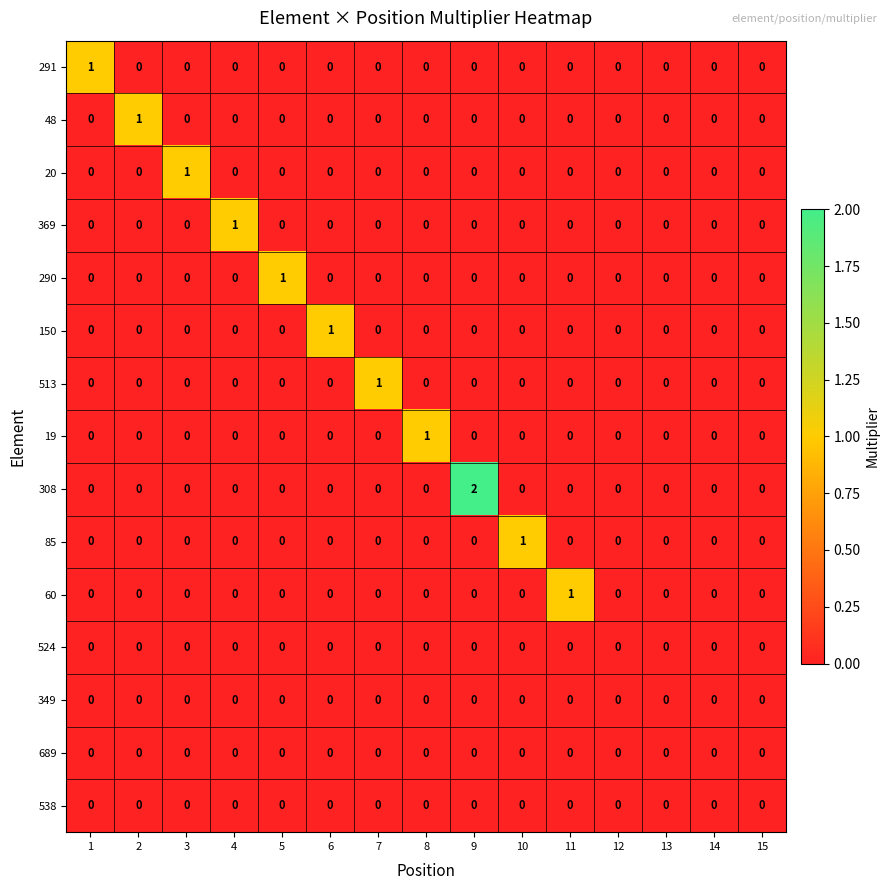

True or false: 48 has a value of 0 at 11.

True